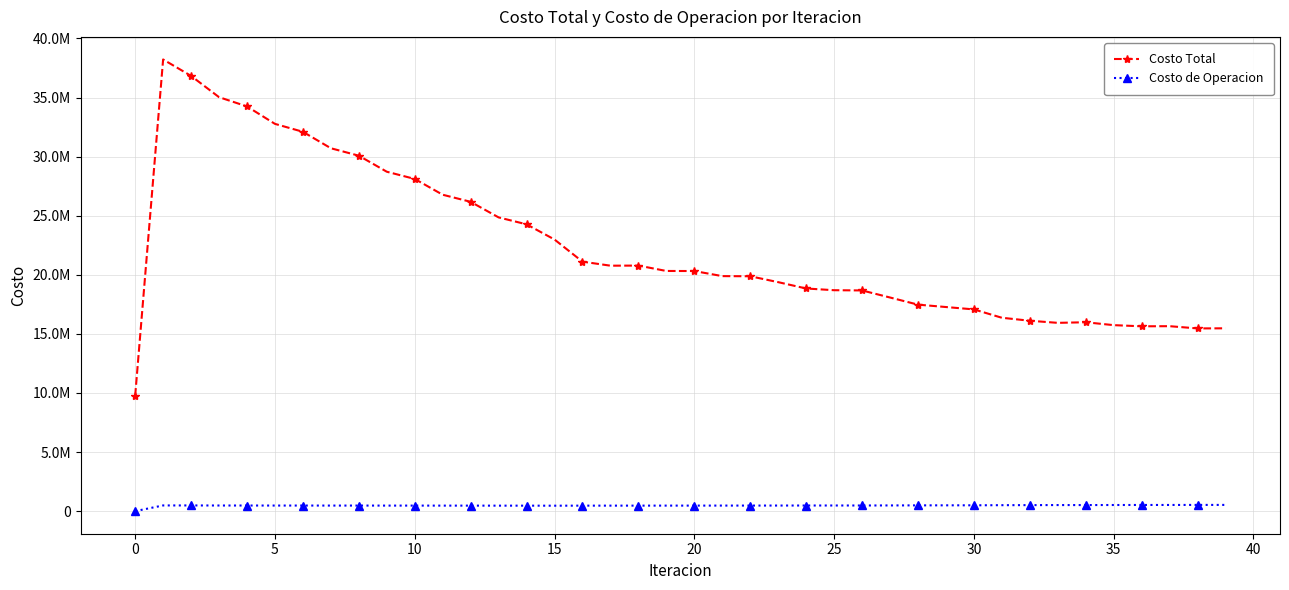

True or false: Costo de Operacion and Costo Total intersect in this chart.

False